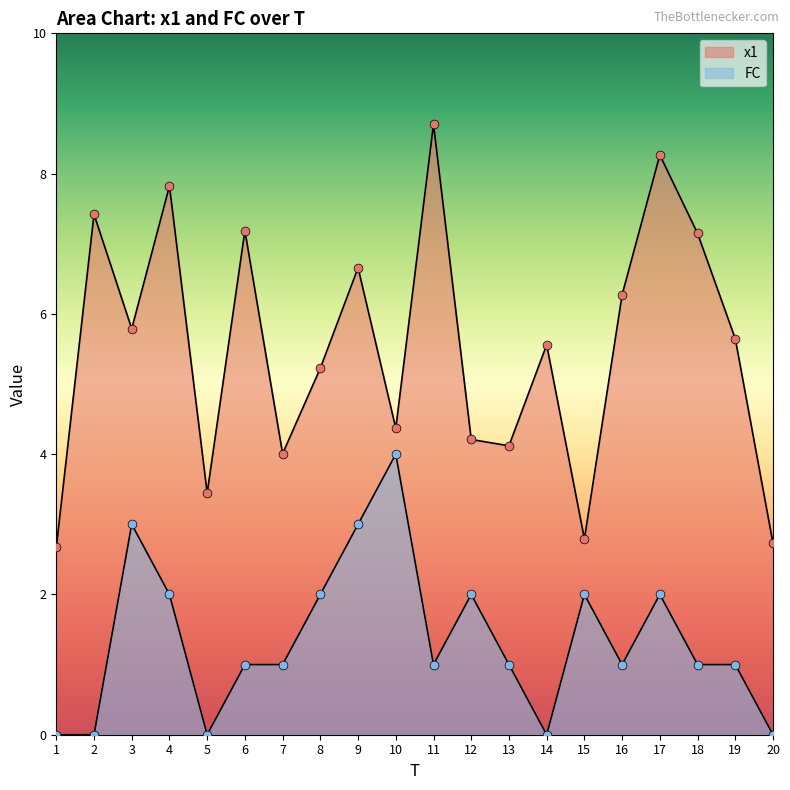

Which series has the largest total across all categories?

x1